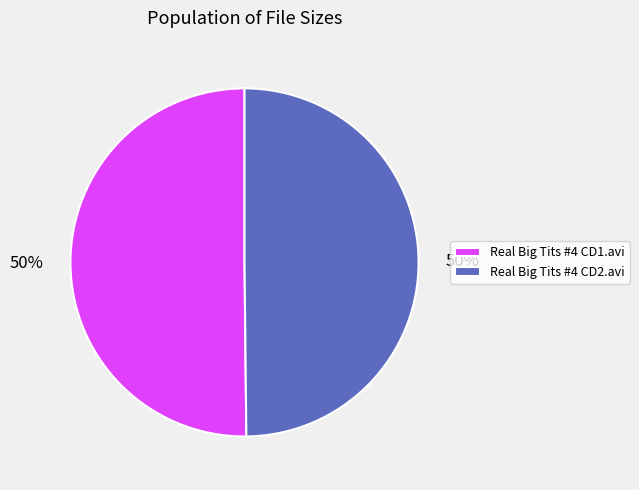

The Real Big Tits #4 CD1.avi slice represents 50% of the pie. True or false?

True